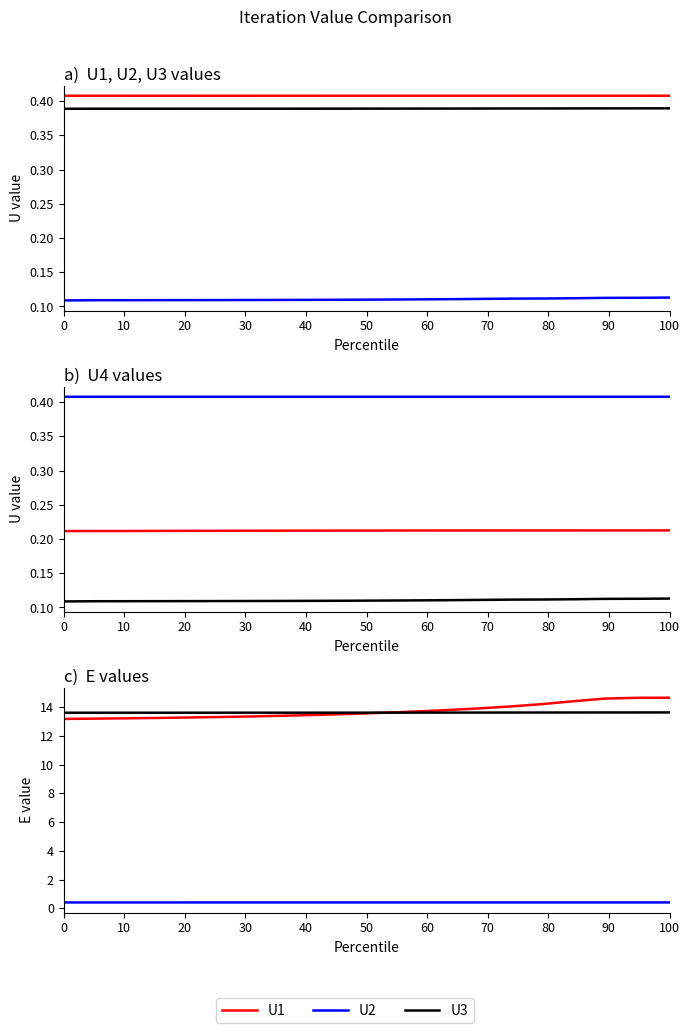

What is the smallest value displayed?

0.1